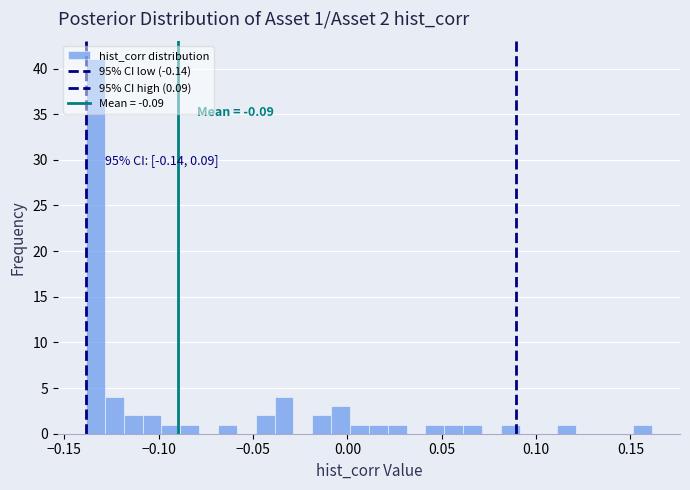

Read against the x-axis, roughly where is the centre of the tallest bar?

-0.135